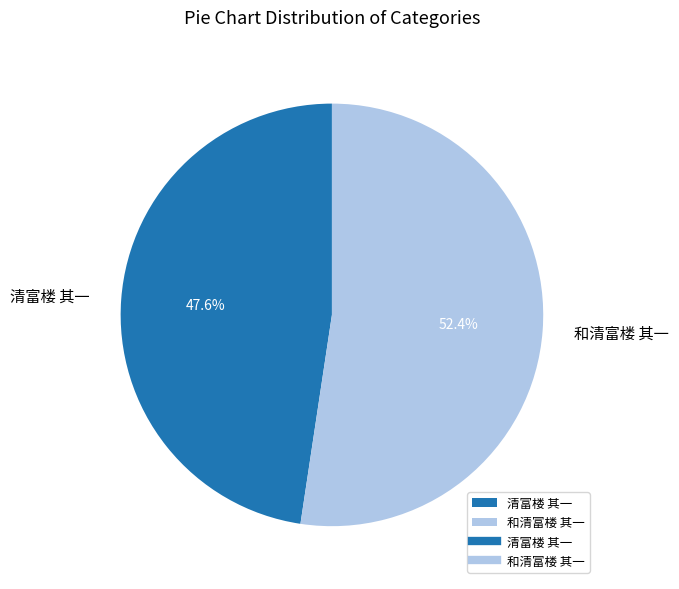

Is 清富楼 其一 the majority of the pie?

No